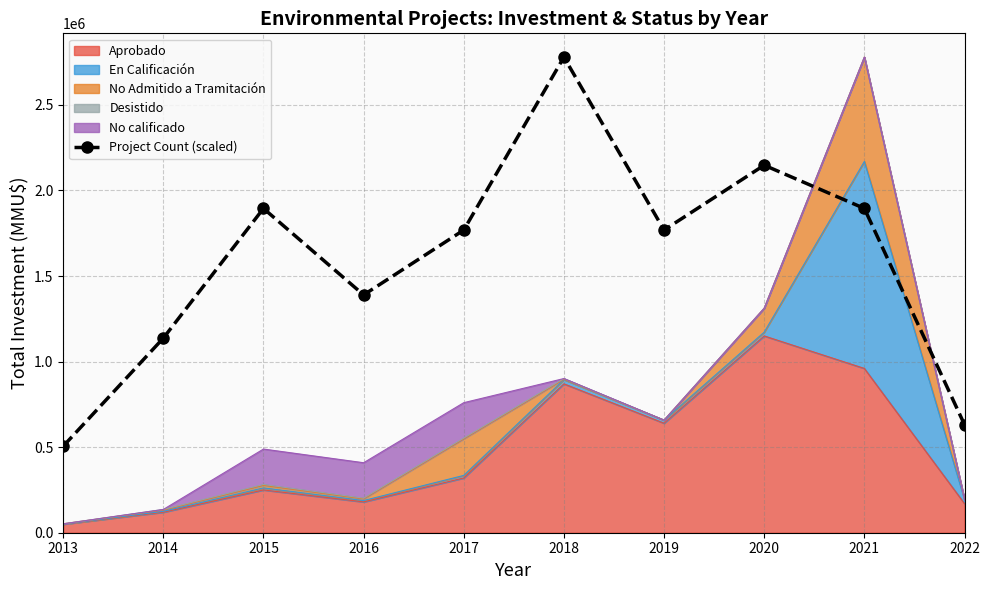

What is the value of the 9th point from the left?

1895072.7